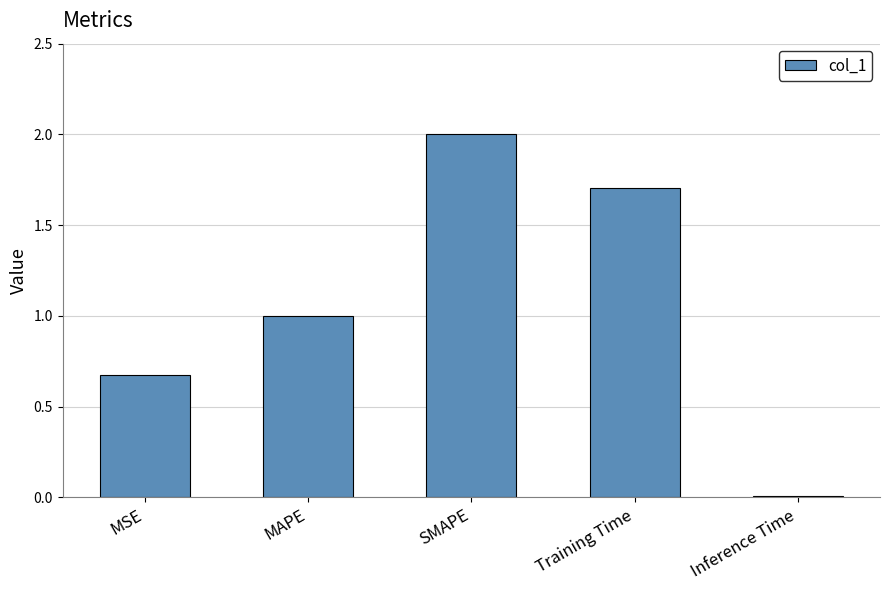

Is it true that the value at Inference Time is 0.0?

True